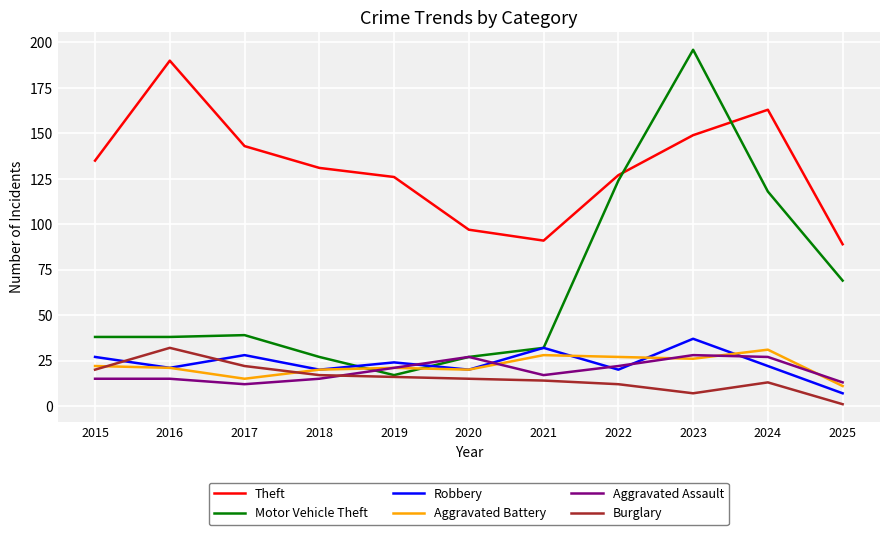

How many times do Theft and Motor Vehicle Theft cross each other?

2